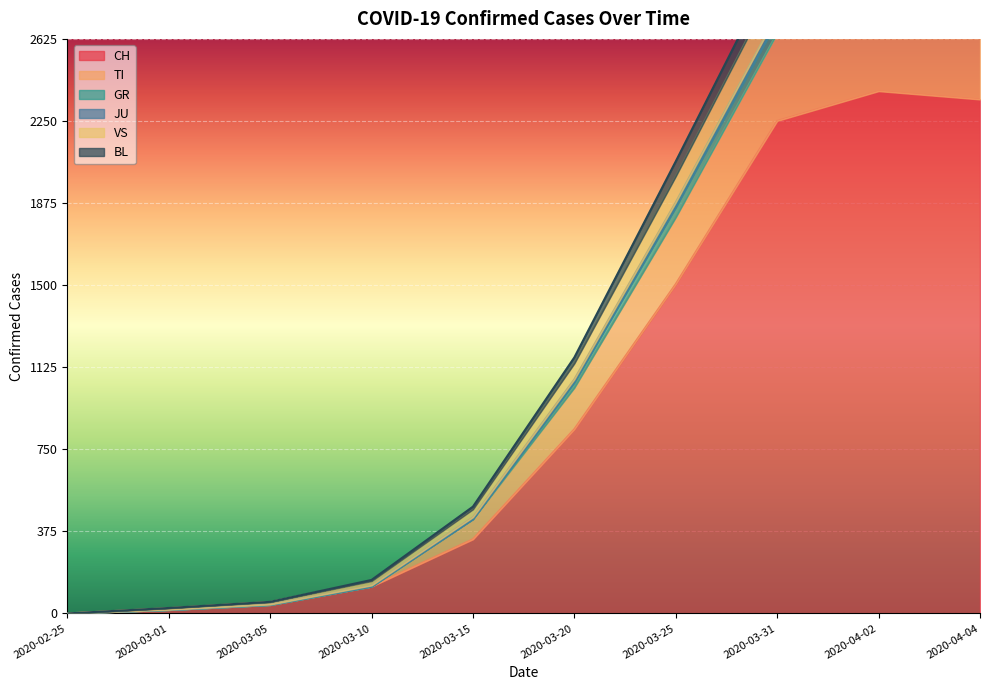

Reading left to right, what are all the values shown in this chart?

CH: 0	16	39	123	339	842	1505	2251	2387	2349
TI: 0	25	53	153	488	1170	2066	2980	3078	3014
GR: 0	24	52	148	476	1143	1998	2892	2997	2941
JU: 0	17	41	128	440	1070	1879	2739	2850	2791
VS: 0	16	39	123	431	1056	1856	2710	2821	2764
BL: 0	16	39	123	431	1032	1811	2652	2761	2712